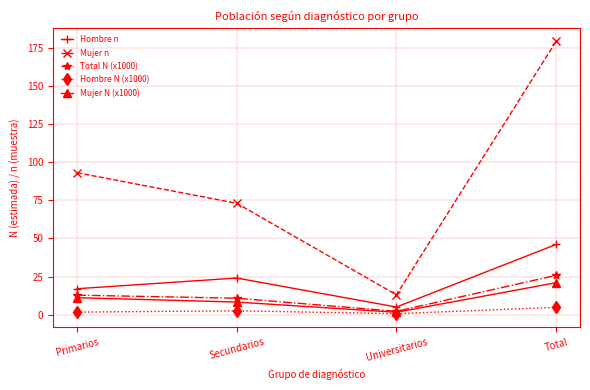

Reading right to left, list all the values displayed in this chart.

Hombre n: 46.0	5.0	24.0	17.0
Mujer n: 179.0	13.0	73.0	93.0
Total N (x1000): 25.7	2.2	10.8	12.8
Hombre N (x1000): 4.8	0.6	2.5	1.7
Mujer N (x1000): 20.9	1.6	8.2	11.1